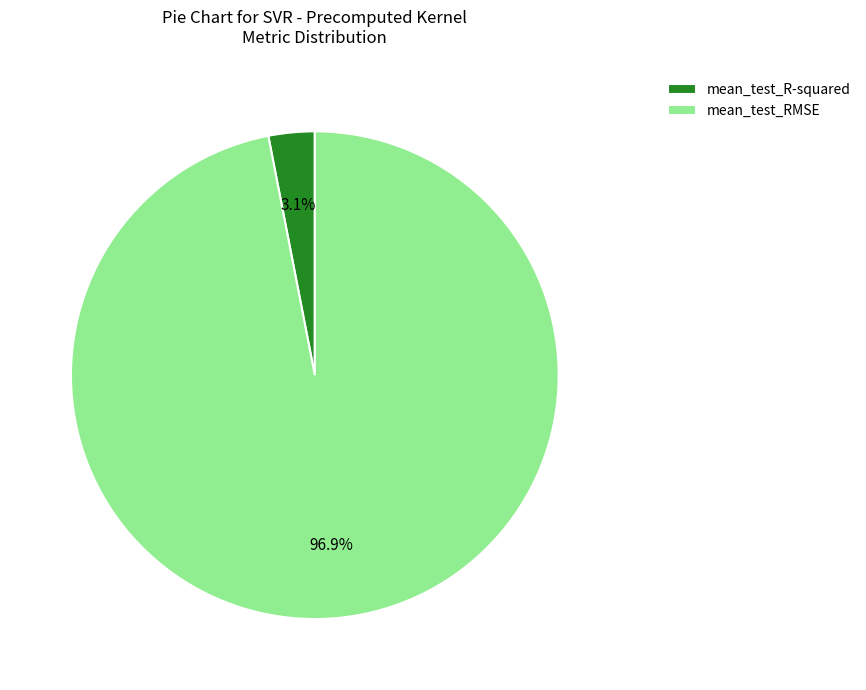

Which has a higher value, mean_test_R-squared or mean_test_RMSE?

mean_test_RMSE